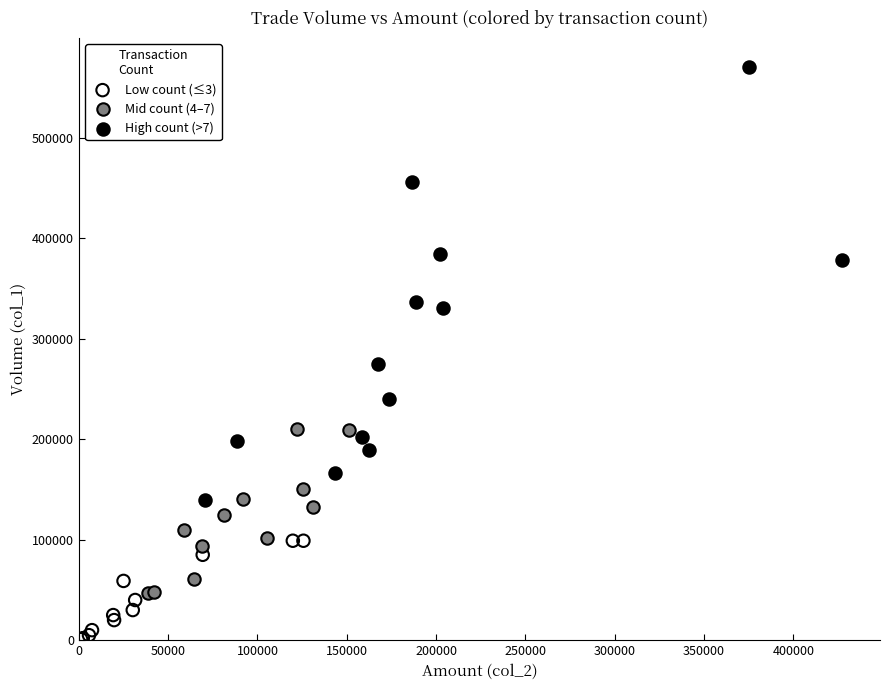

Which series contains the highest Y value?

High count (>7)